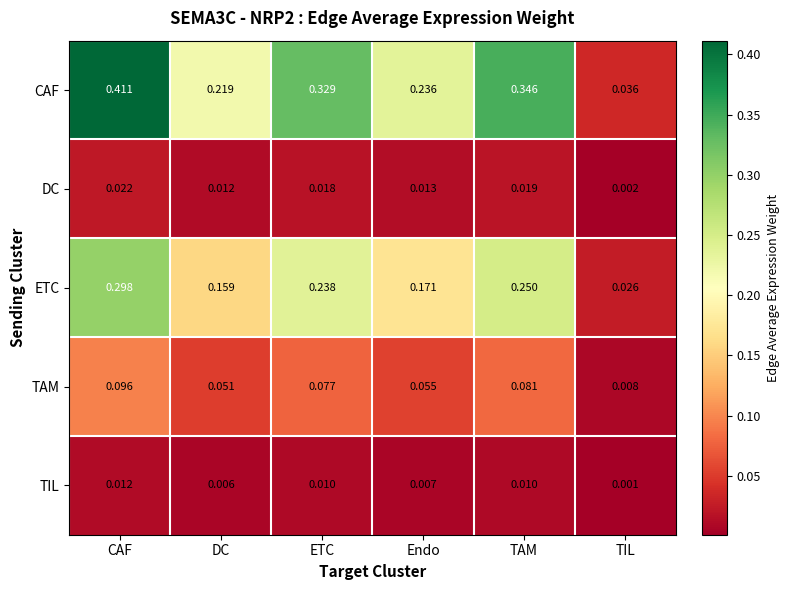

At which label is ETC closest to 0?

TIL